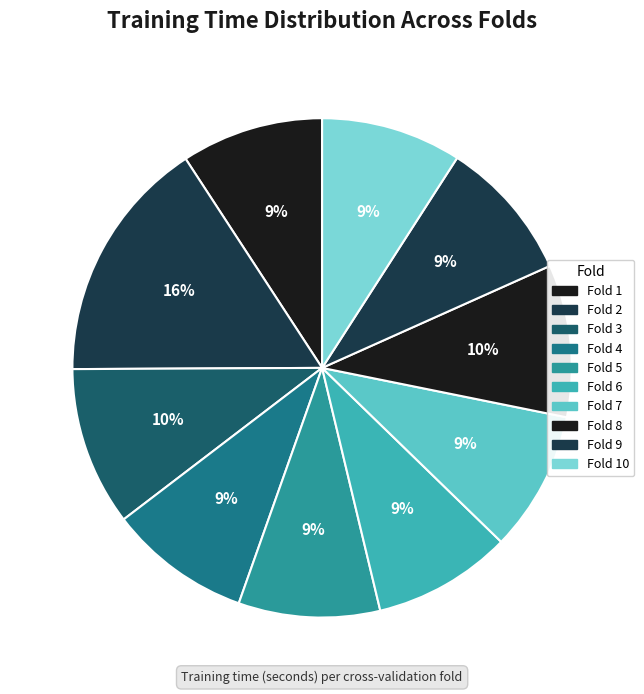

True or false: Fold 2 accounts for 28% of the total.

False